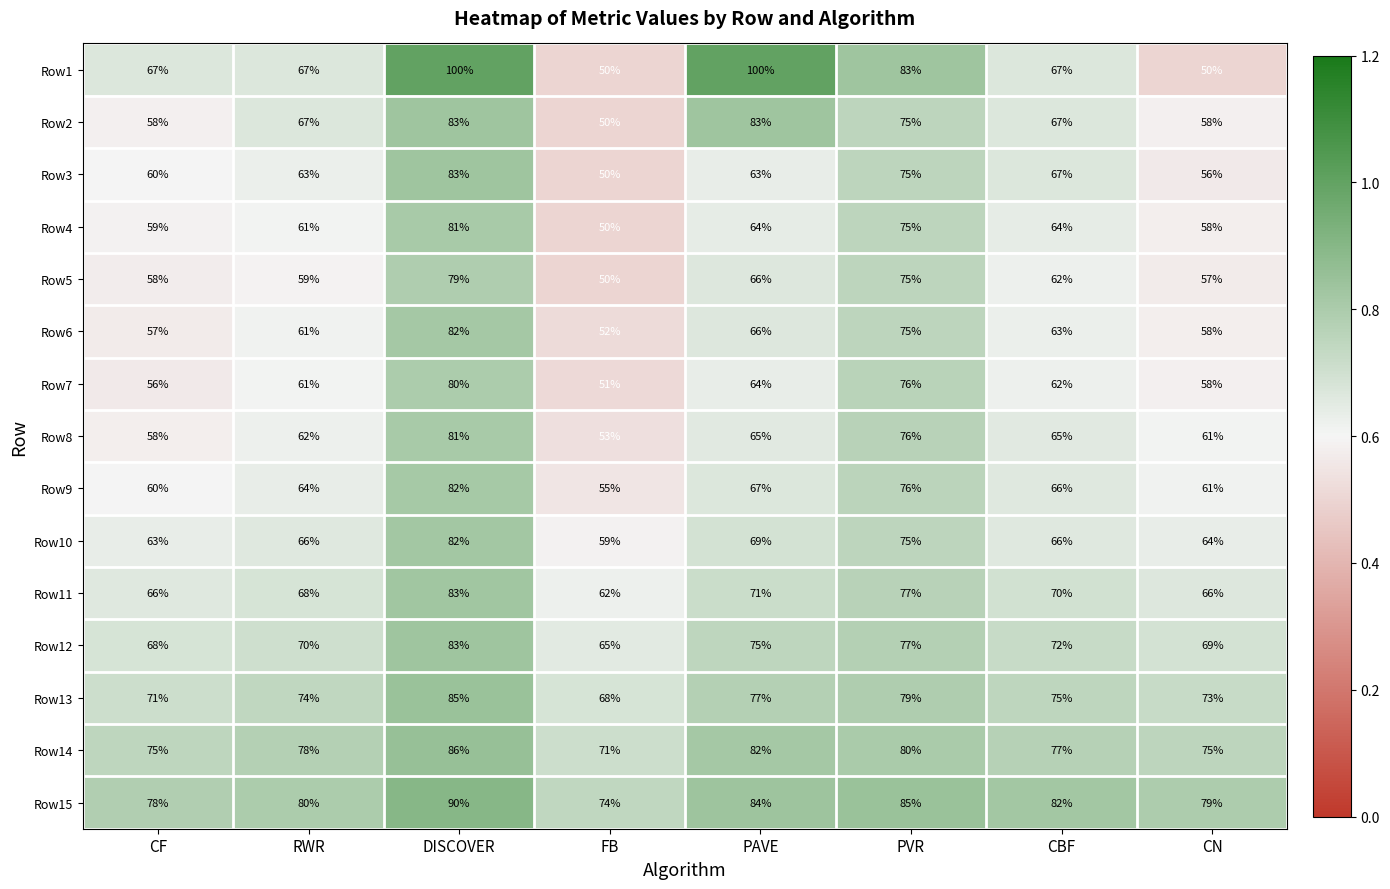

At which category is the sum across all series the highest?

DISCOVER